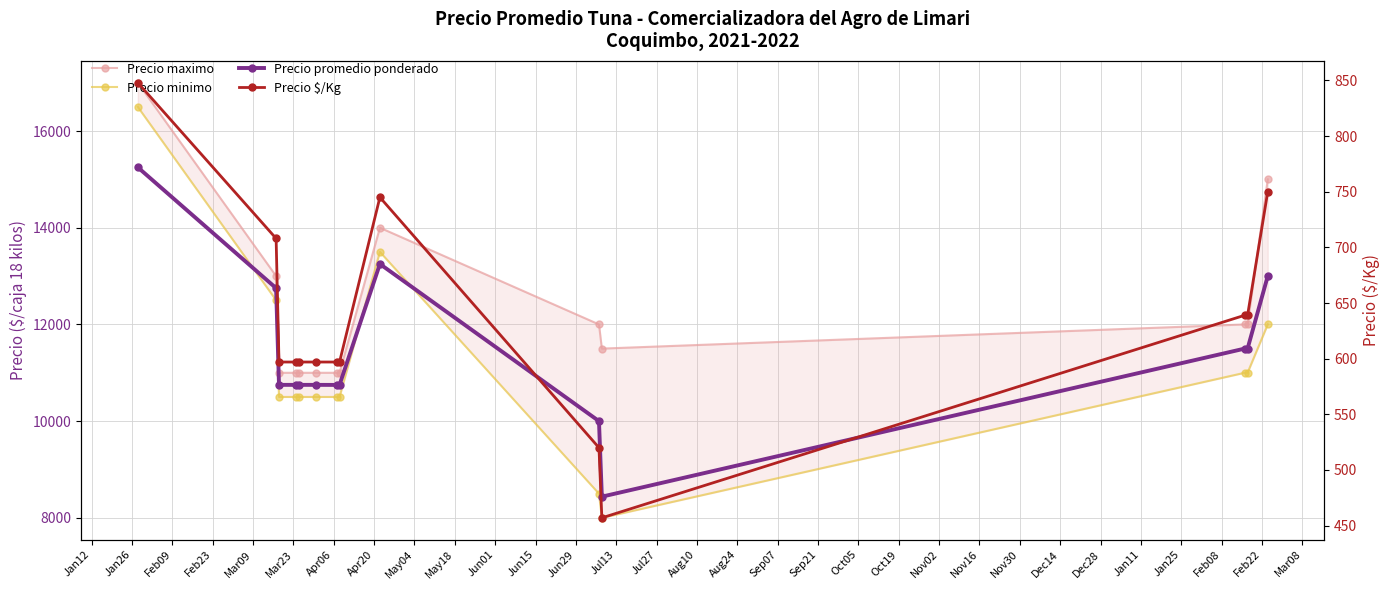

True or false: Precio promedio ponderado and Precio maximo intersect in this chart.

False